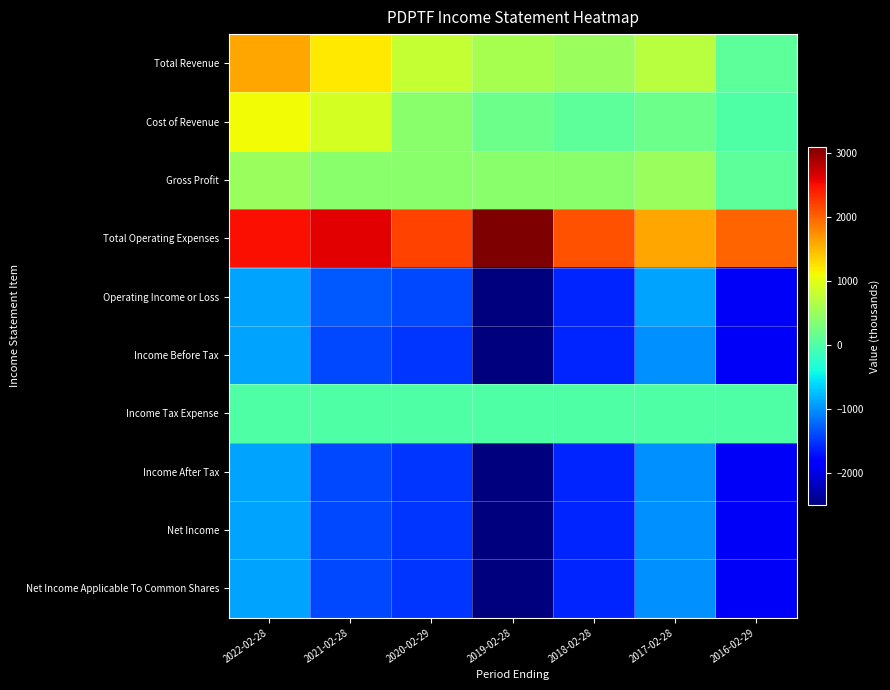

At how many categories does at least one series exceed 2909?

1